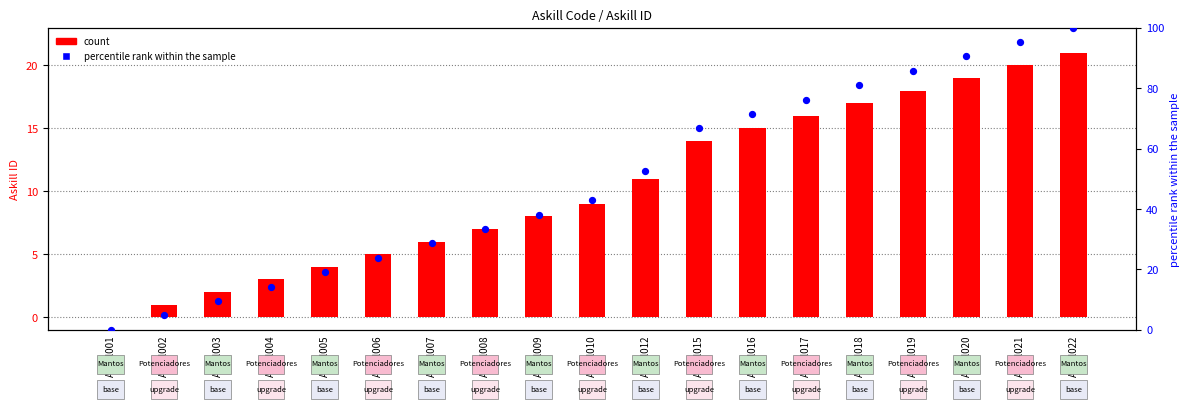

What are all the series names shown in the legend?

count, percentile rank within the sample